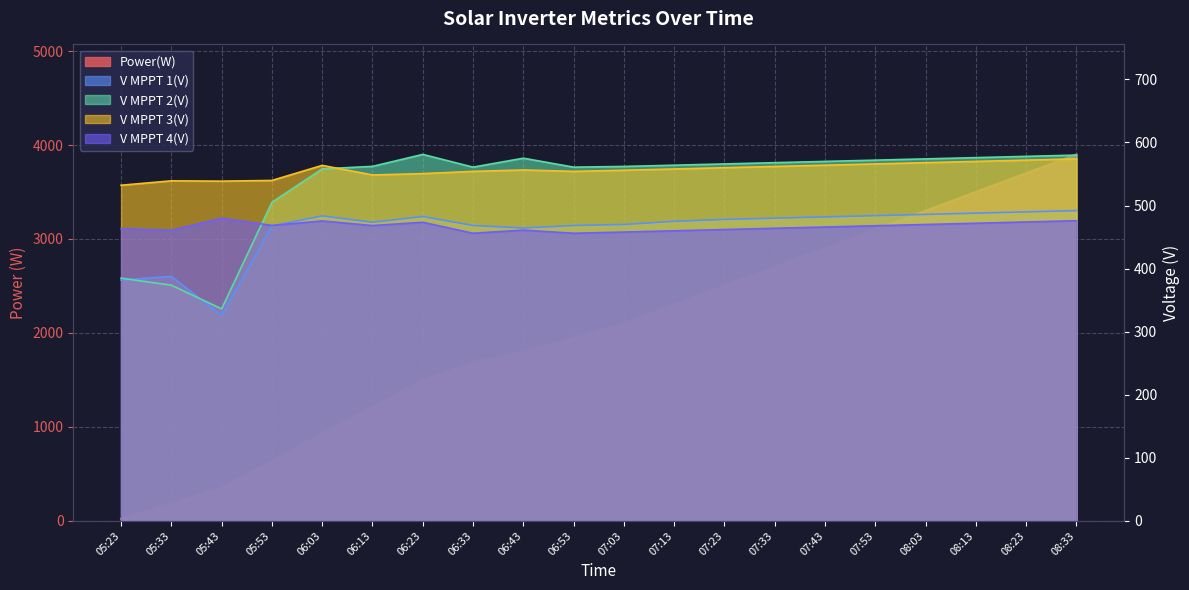

At how many categories does at least one series exceed 2709?

6